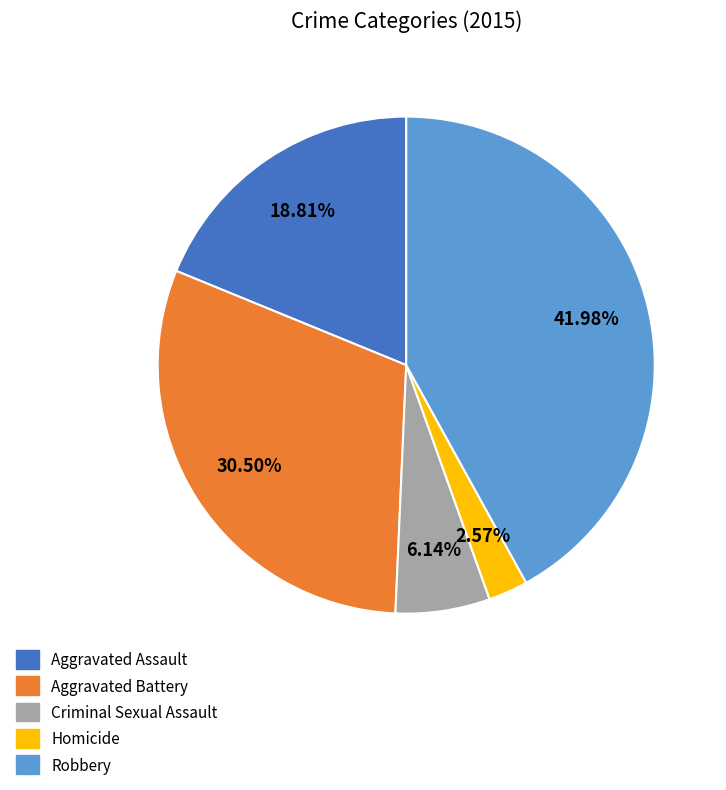

Approximately how many times larger is the value at Aggravated Assault compared to Homicide?

7.3